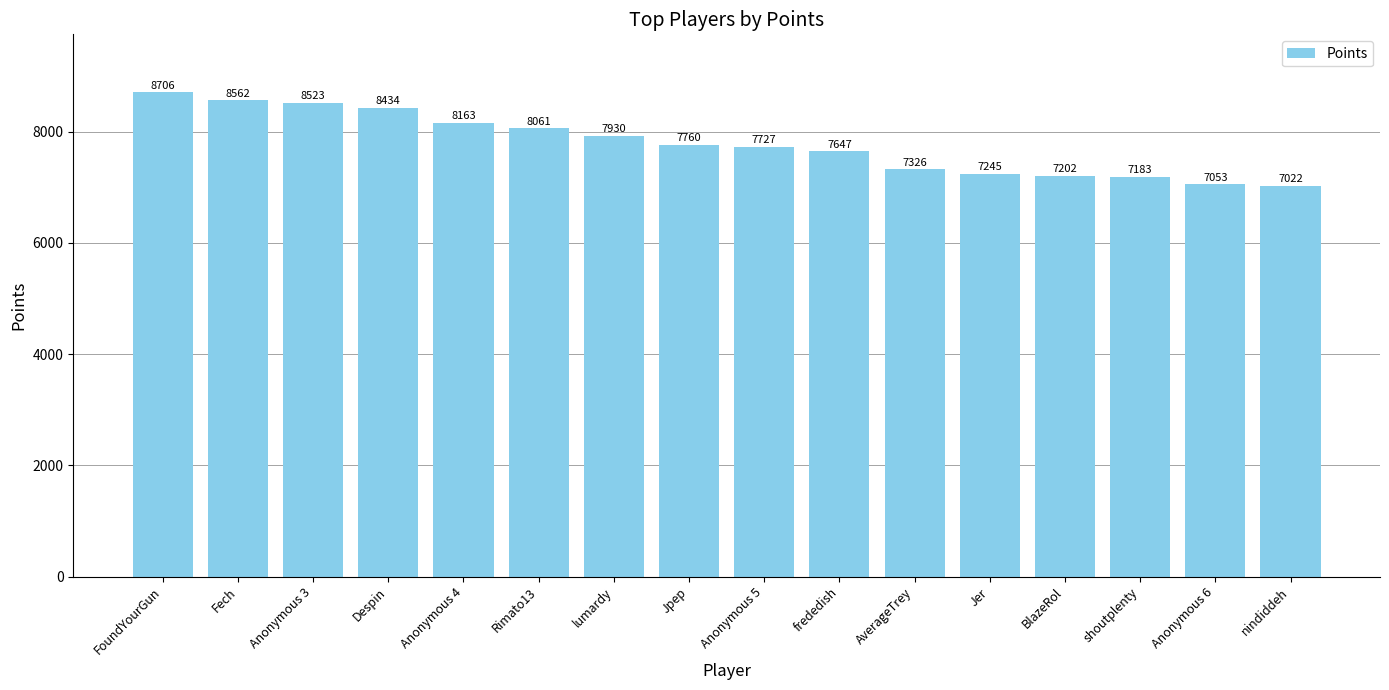

How many data points are less than 7760?

8